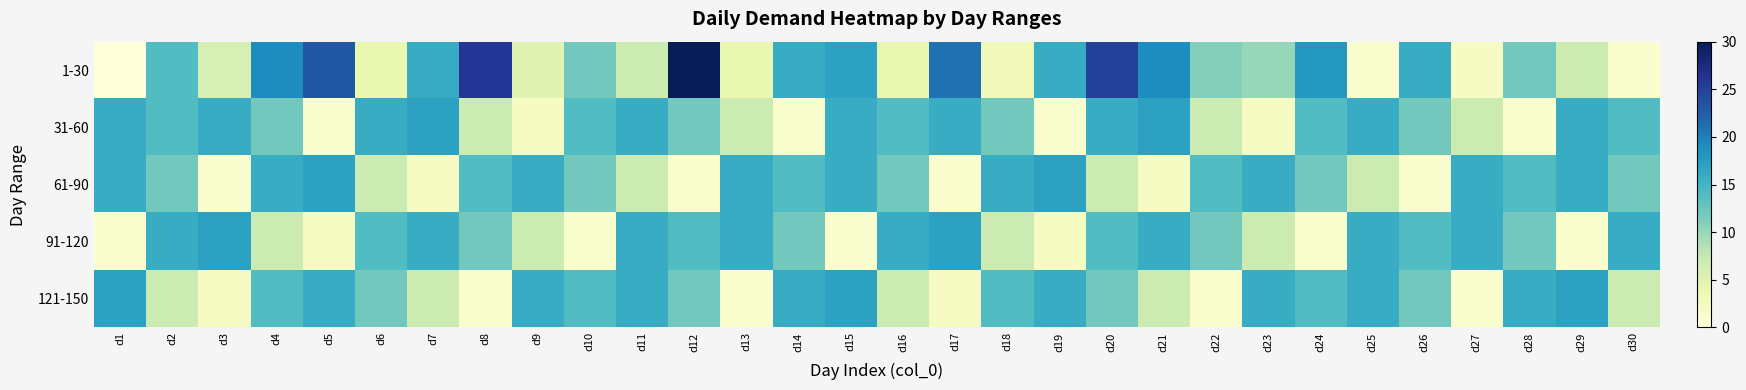

Which series has the widest spread of values?

1-30